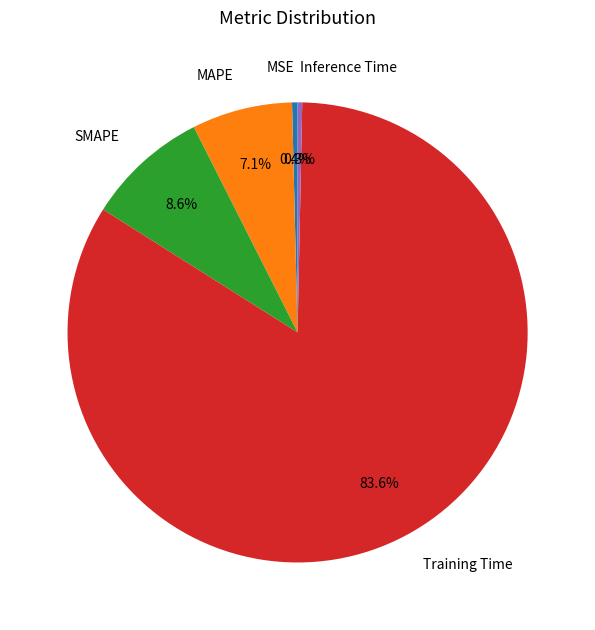

Which slice represents more than half of the pie?

Training Time